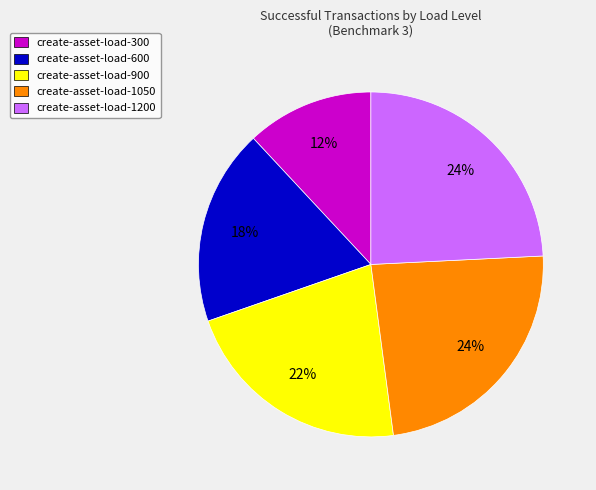

Count the number of slices in the pie.

5